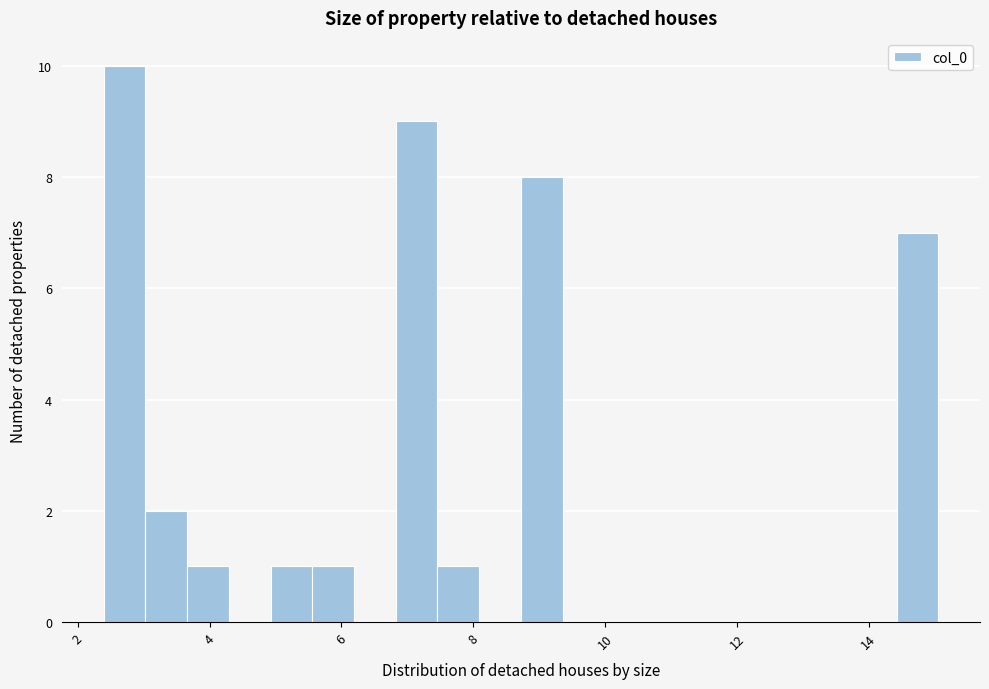

Read against the x-axis, roughly where is the centre of the tallest bar?

2.8